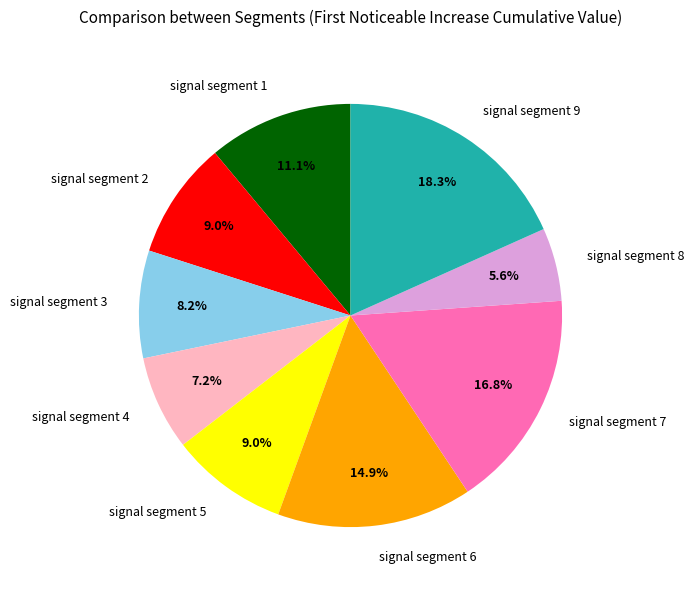

Does signal segment 9 represent more than half of the total?

No